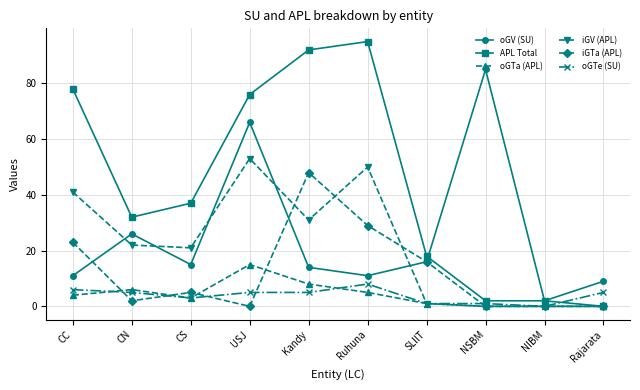

At which category is the sum across all series the highest?

USJ